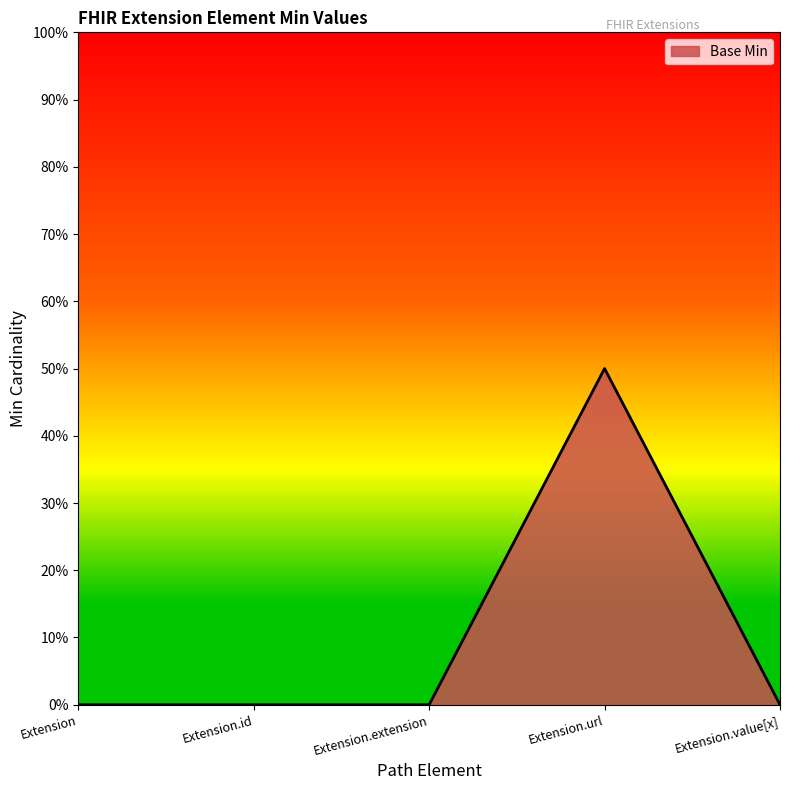

At which category does the data reach its first local peak?

Extension.url